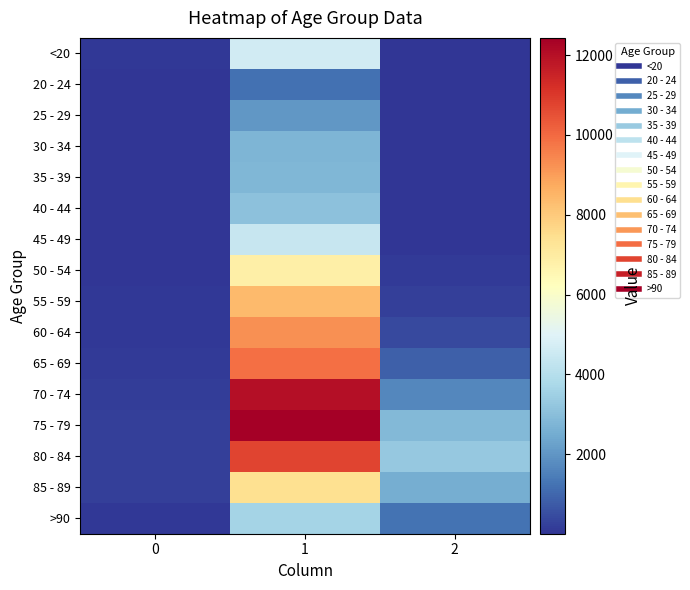

Reading right to left, what are all the values shown in this chart?

<20: 2=18	1=4641	0=77
20 - 24: 2=4	1=1191	0=5
25 - 29: 2=3	1=2038	0=14
30 - 34: 2=17	1=2765	0=27
35 - 39: 2=18	1=2814	0=17
40 - 44: 2=24	1=3078	0=20
45 - 49: 2=47	1=4396	0=23
50 - 54: 2=126	1=6803	0=39
55 - 59: 2=227	1=8400	0=59
60 - 64: 2=426	1=9236	0=84
65 - 69: 2=850	1=9883	0=137
70 - 74: 2=1690	1=12018	0=153
75 - 79: 2=2848	1=12434	0=220
80 - 84: 2=3273	1=10764	0=209
85 - 89: 2=2548	1=7417	0=206
>90: 2=1224	1=3604	0=93